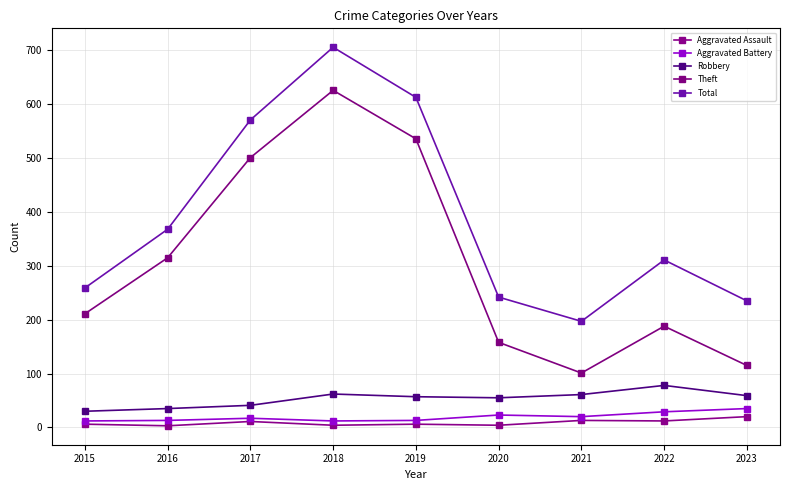

At which category is the sum across all series the highest?

2018